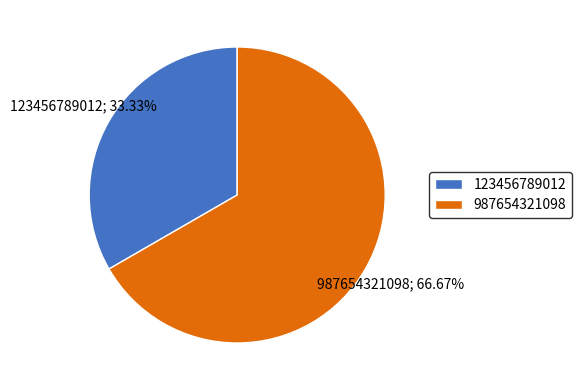

To the nearest percent, what portion does 123456789012 represent?

33%